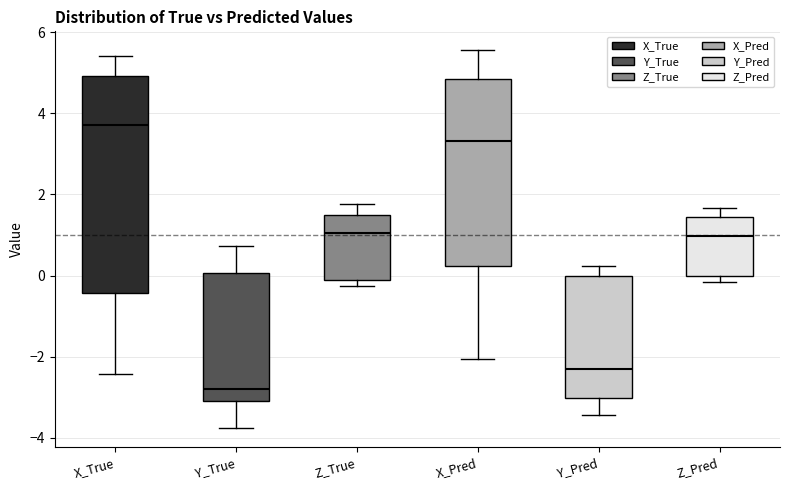

Which box has the highest median line?

X_True